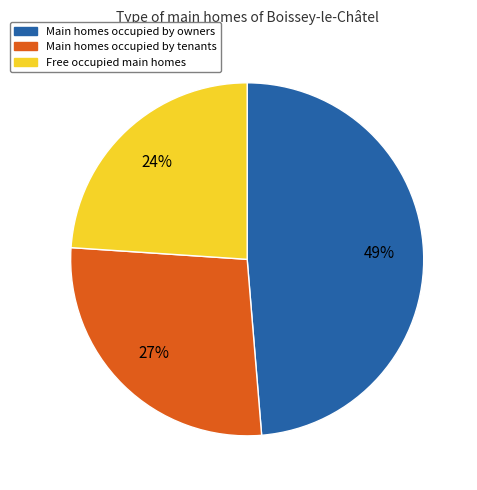

Is there any slice that represents more than half of the pie?

No